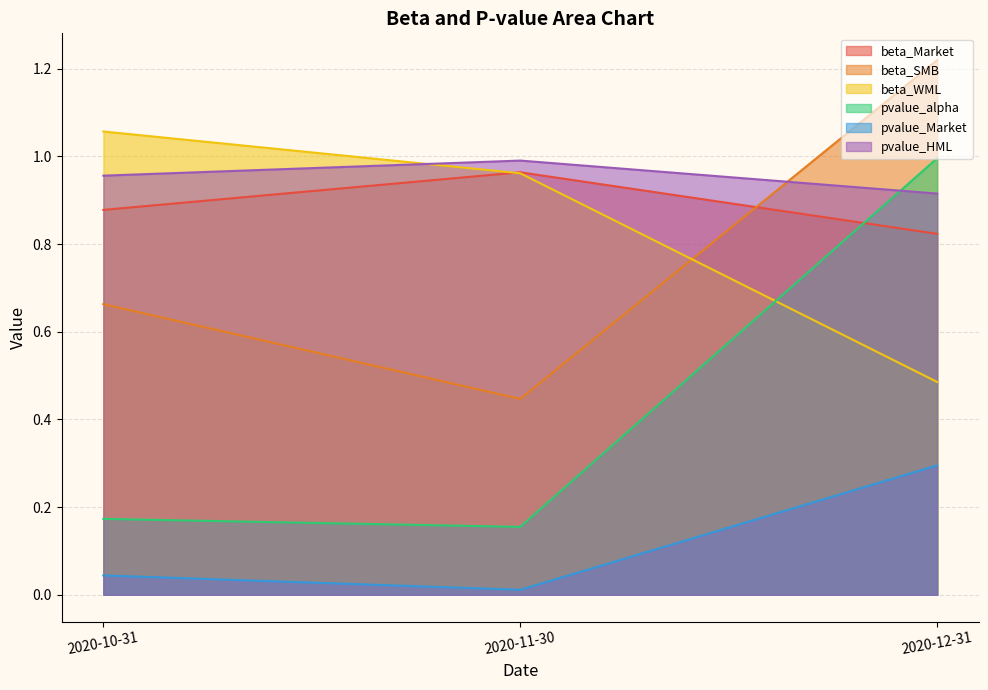

What is the sum of the pvalue_HML values at 2020-10-31 and 2020-11-30?

1.9